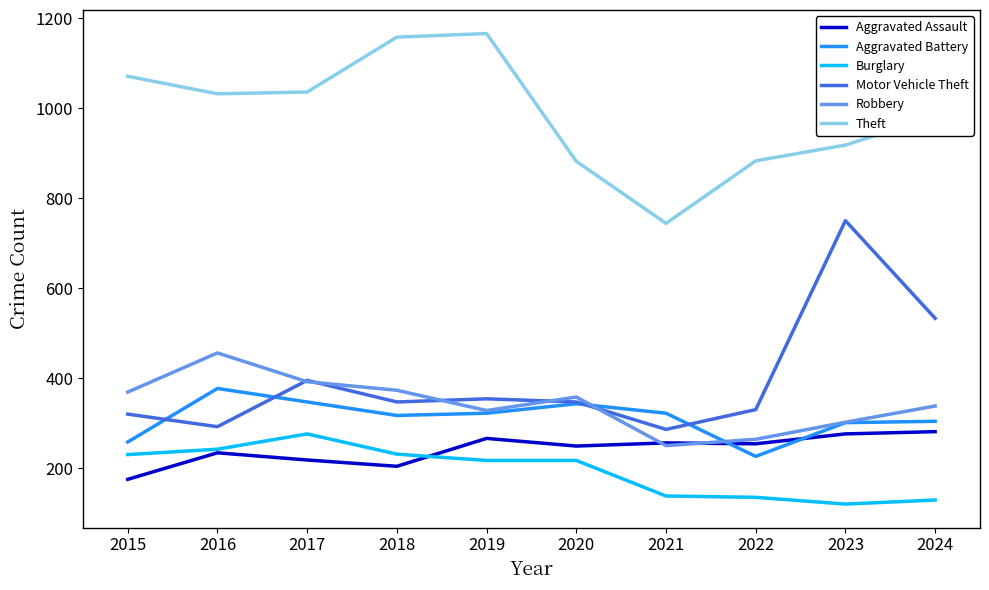

What is the average value of the Burglary series?

194